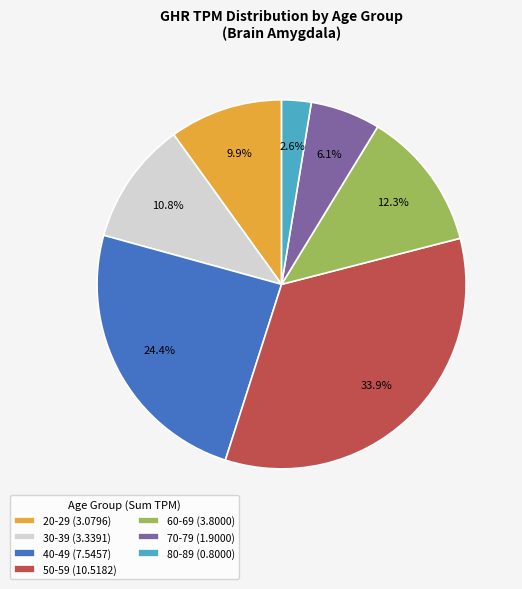

Which category has the biggest portion of the pie?

50-59